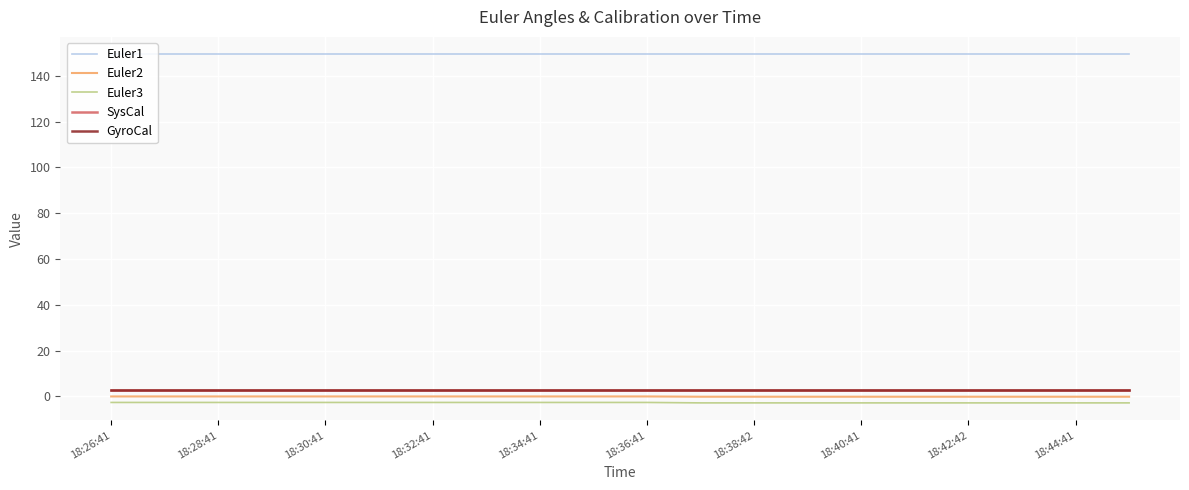

Does the chart have visible grid lines?

Yes